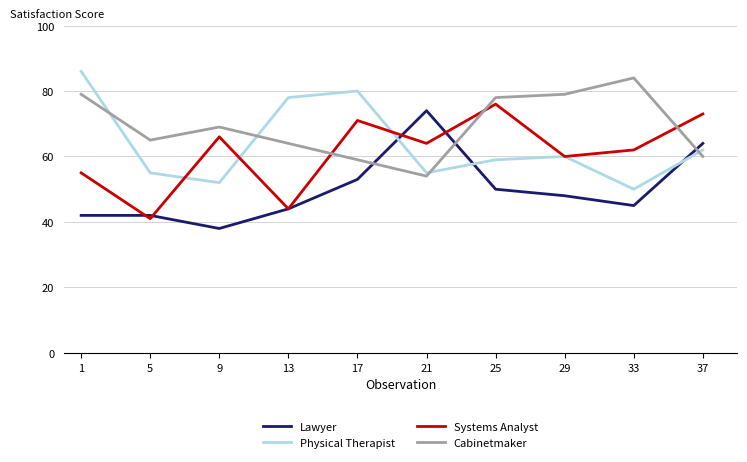

Is the value of Physical Therapist at 29 greater than the value of Lawyer at 33?

Yes